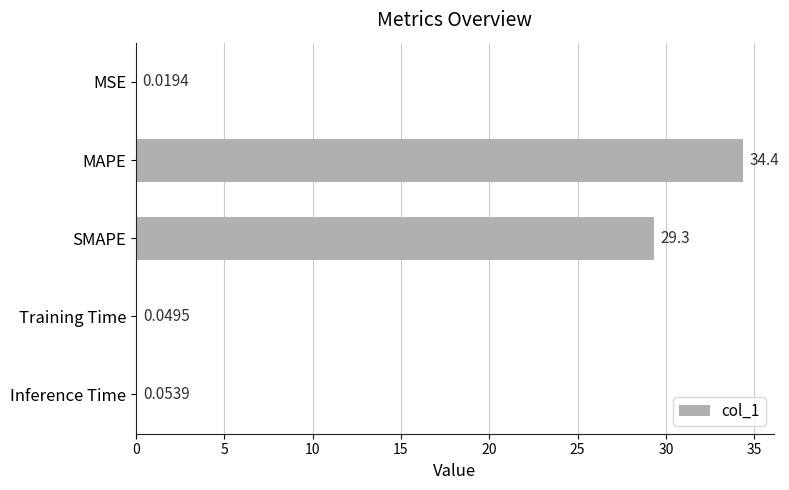

What is the sum of all values?

63.9